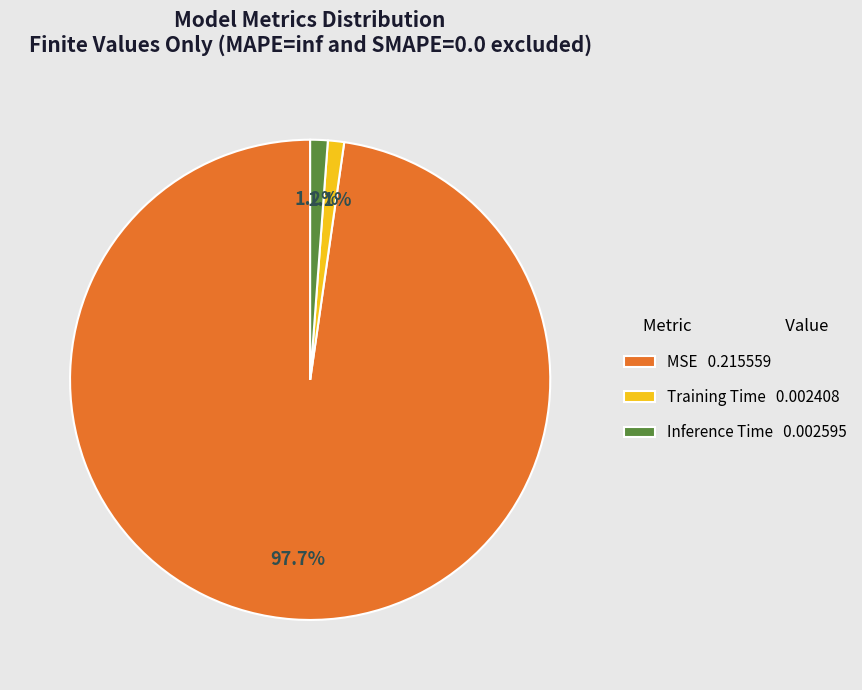

Does MSE represent more than half of the total?

Yes